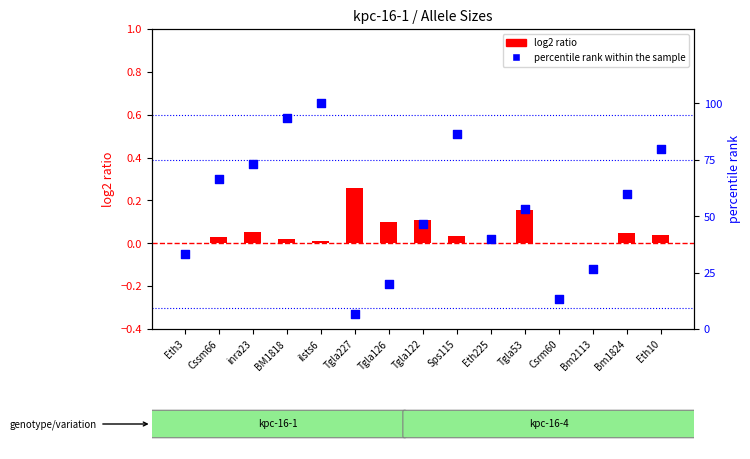

What is the change in value from Eth3 to Eth10?

+46.7